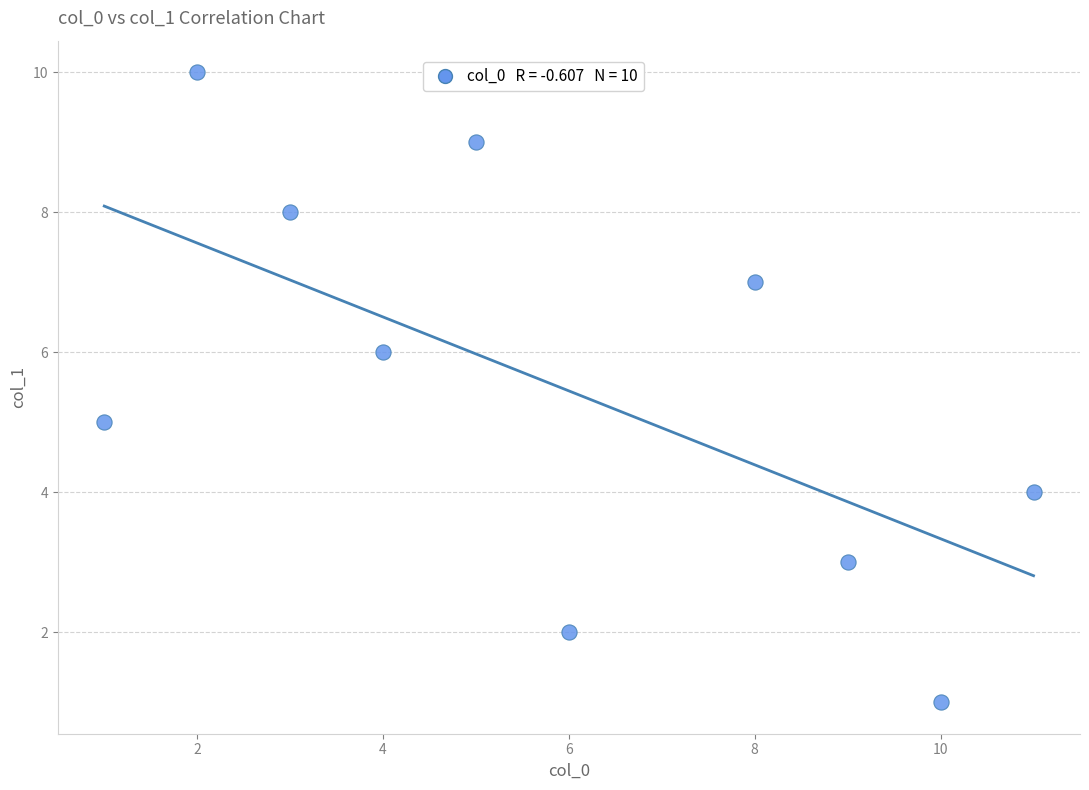

What is the average Y value?

6